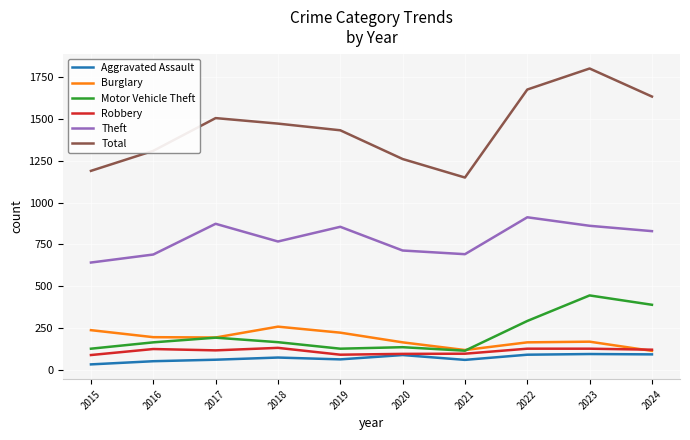

Is this an area chart (filled region under the line)?

No